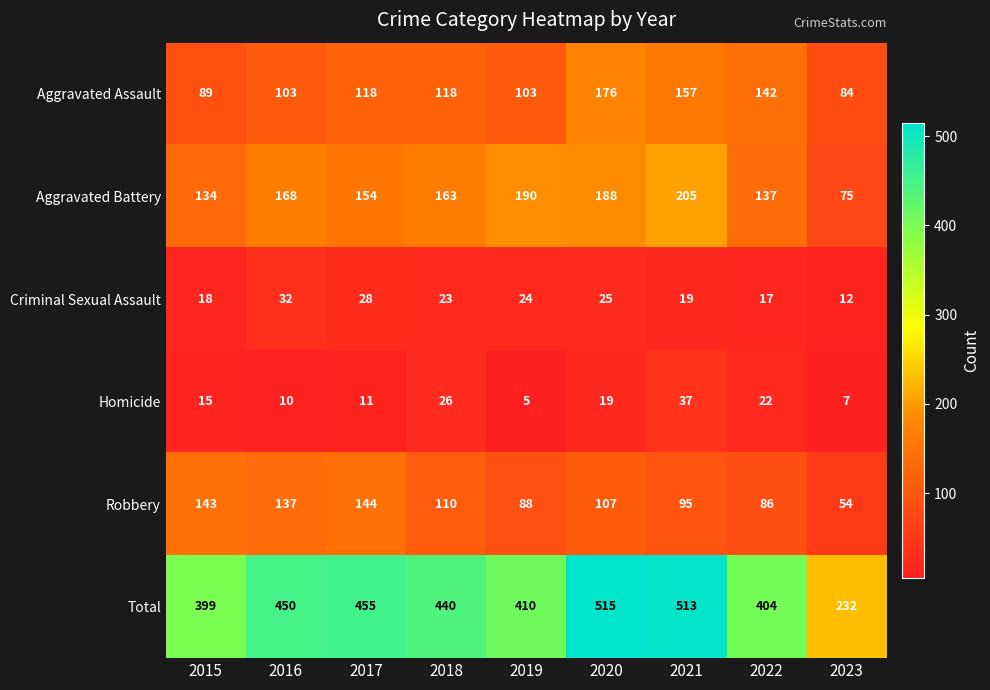

What value does the Aggravated Assault series have at 2019, to the nearest 5?

105